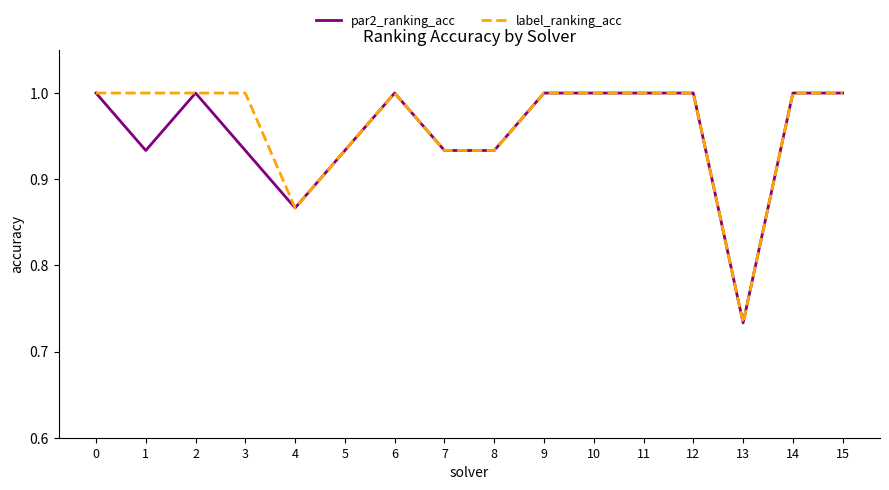

True or false: label_ranking_acc has a value of 0.2 at 9.

False